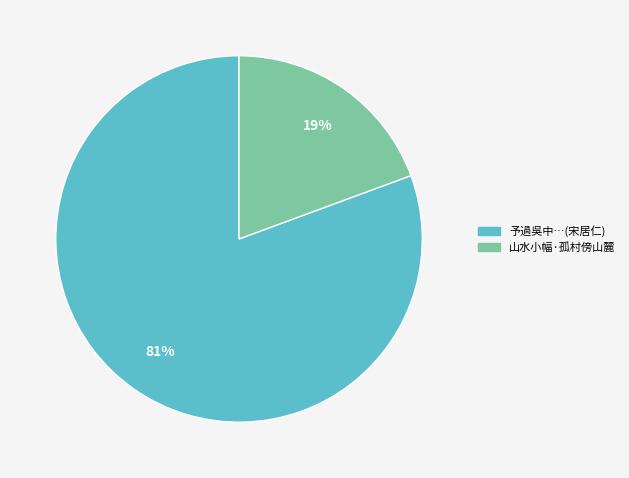

Is there a majority slice in this chart?

Yes